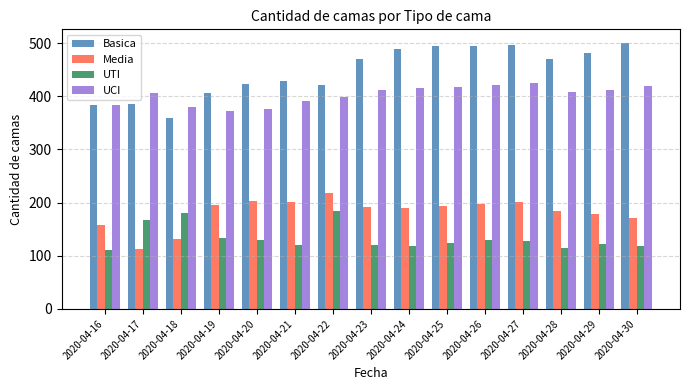

What are all the series names shown in the legend?

Basica, Media, UTI, UCI